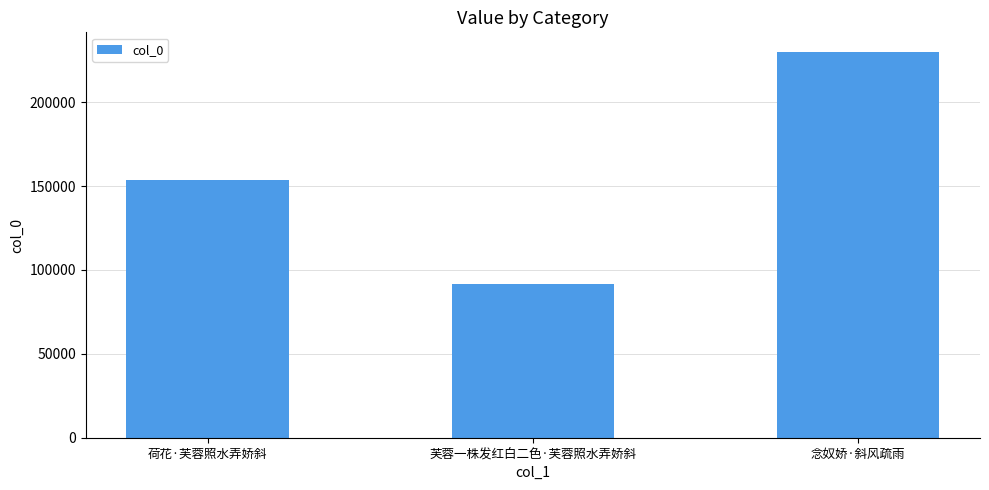

How many data points are less than 153887?

1